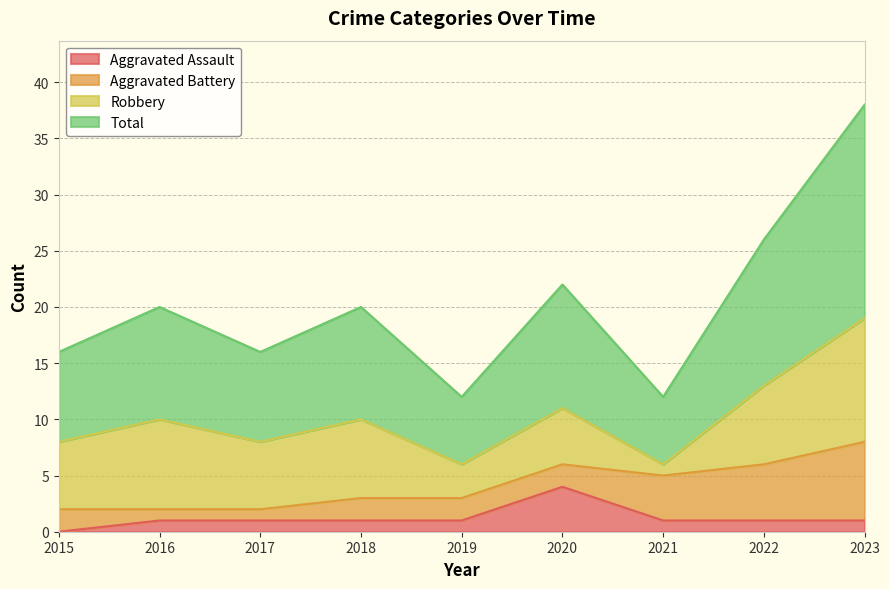

At which label does Aggravated Assault reach its minimum?

2015